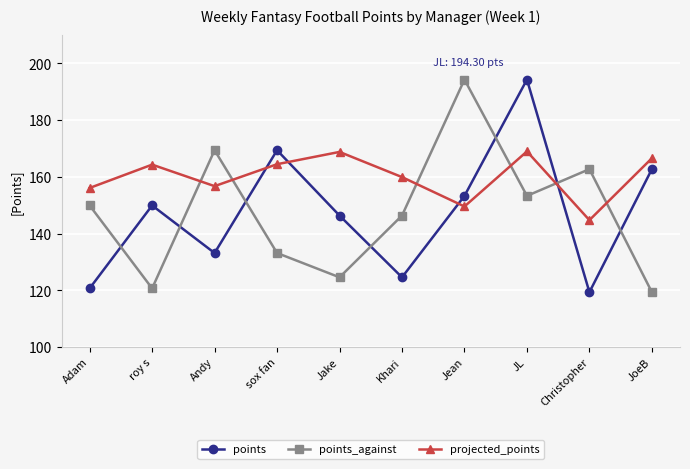

What is the sum of all points_against values?

1474.0